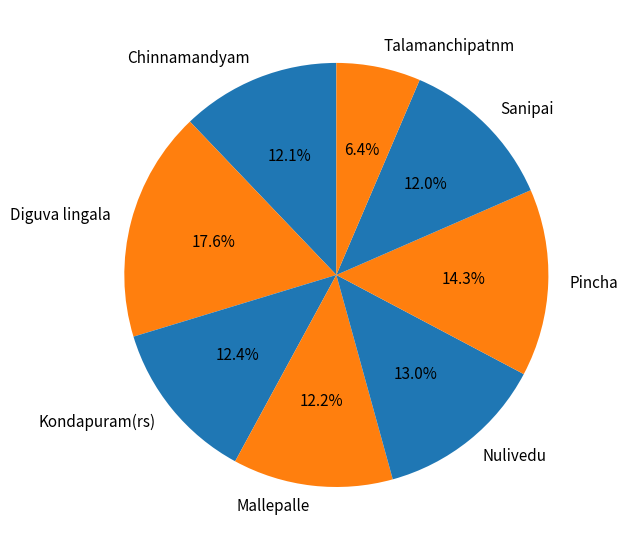

Which slice is the largest?

Diguva lingala